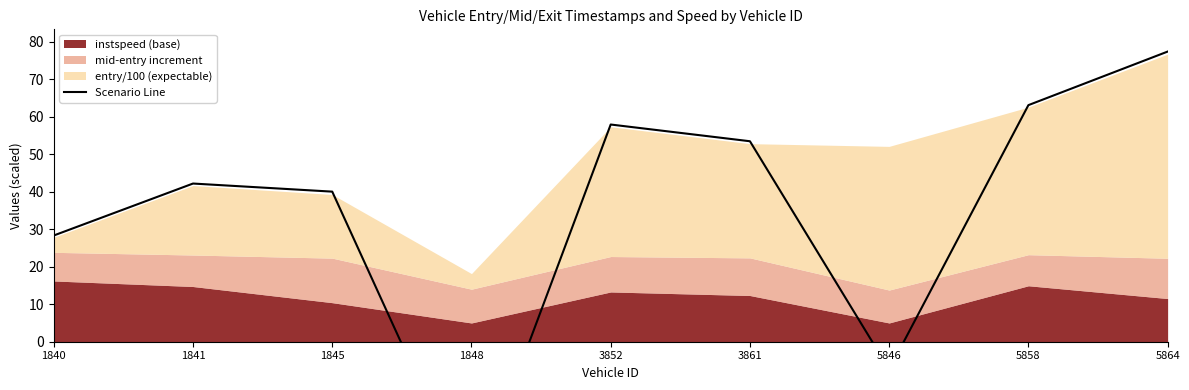

List the labels in order of value, smallest first.

1848, 5846, 1840, 1845, 1841, 3861, 3852, 5858, 5864